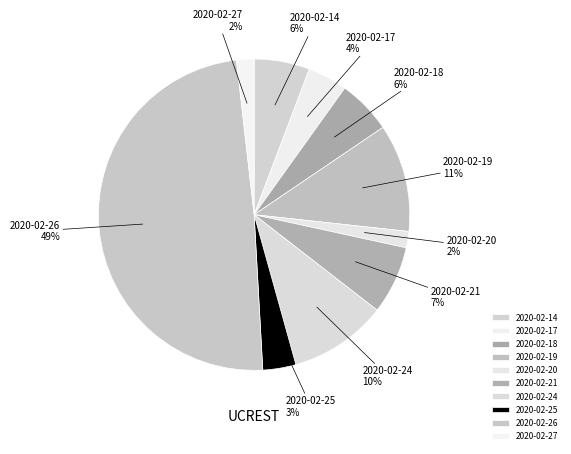

Which has a higher value, 2020-02-14 or 2020-02-25?

2020-02-14